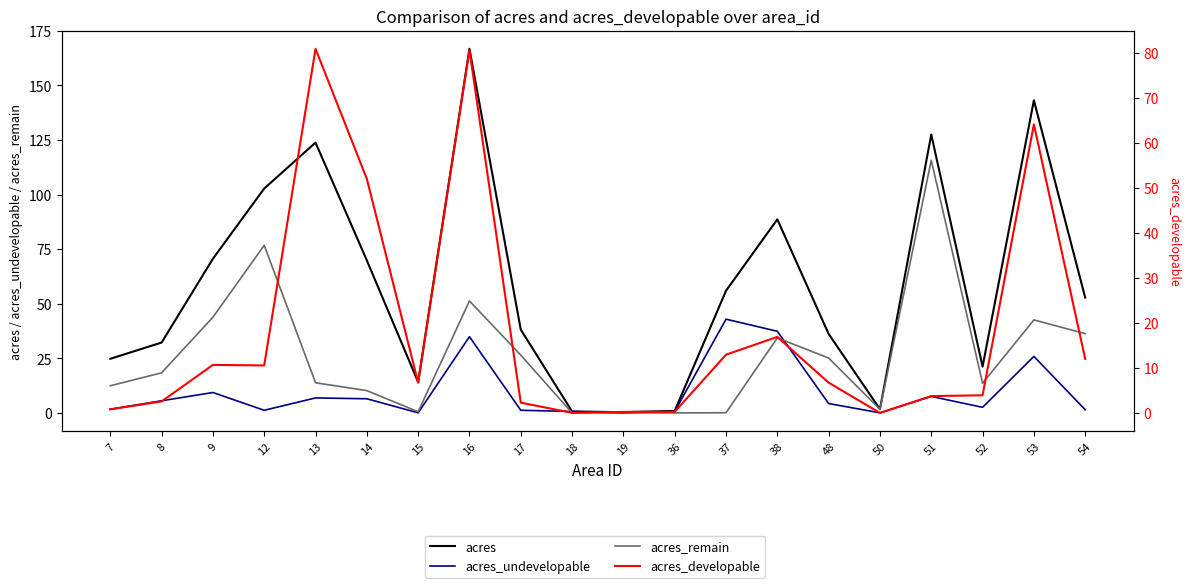

Reading right to left, transcribe all the data shown in this chart.

acres: 52.8	143.2	21.2	127.5	1.7	36.2	88.6	56.0	0.9	0.4	0.7	38.2	166.8	14.1	69.9	123.8	102.8	70.6	32.2	24.8
acres_undevelopable: 1.5	25.9	2.6	7.6	0.0	4.3	37.4	42.9	0.7	0.0	0.7	1.2	34.9	0.1	6.5	6.9	1.2	9.4	5.6	1.7
acres_remain: 36.3	42.6	13.6	115.7	1.7	25.1	34.4	0.1	0.0	0.1	0.0	26.5	51.3	0.5	10.2	13.8	76.8	43.8	18.4	12.4
acres_developable: 12.0	64.1	3.9	3.7	0.0	6.7	16.9	12.9	0.2	0.2	0.0	2.3	80.6	6.7	52.0	80.9	10.5	10.7	2.6	0.8